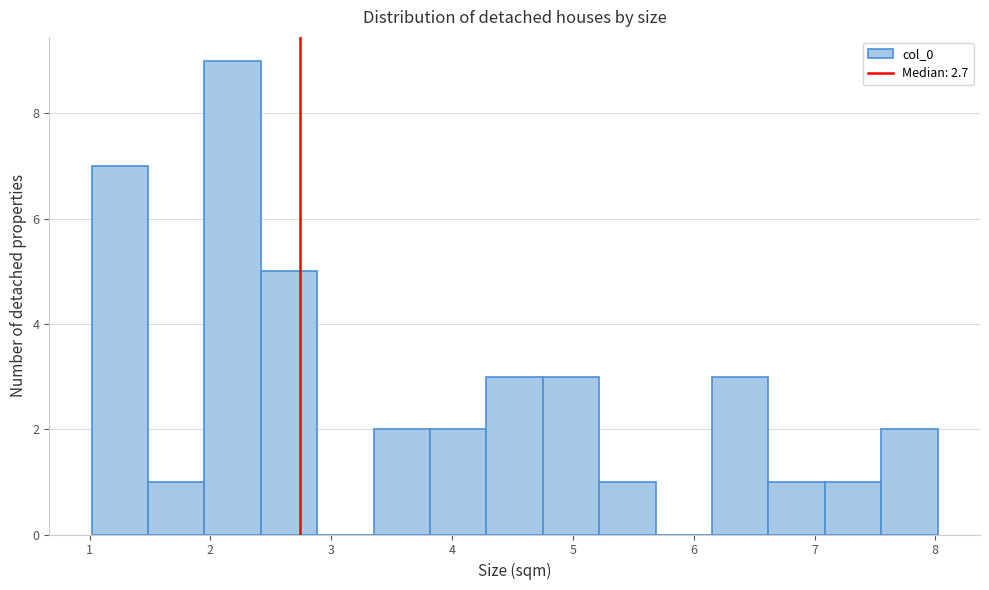

Reading left to right, transcribe this chart: for each bar, give the range it covers on the x-axis and its height. Neither the bar edges nor the heights are printed on the chart, so give them approximately, as read against the axes.

1.0 to 1.5: 7
1.5 to 2.0: 1
2.0 to 2.4: 9
2.4 to 2.9: 5
2.9 to 3.4: 0
3.4 to 3.8: 2
3.8 to 4.3: 2
4.3 to 4.8: 3
4.8 to 5.2: 3
5.2 to 5.7: 1
5.7 to 6.2: 0
6.2 to 6.6: 3
6.6 to 7.1: 1
7.1 to 7.6: 1
7.6 to 8.0: 2